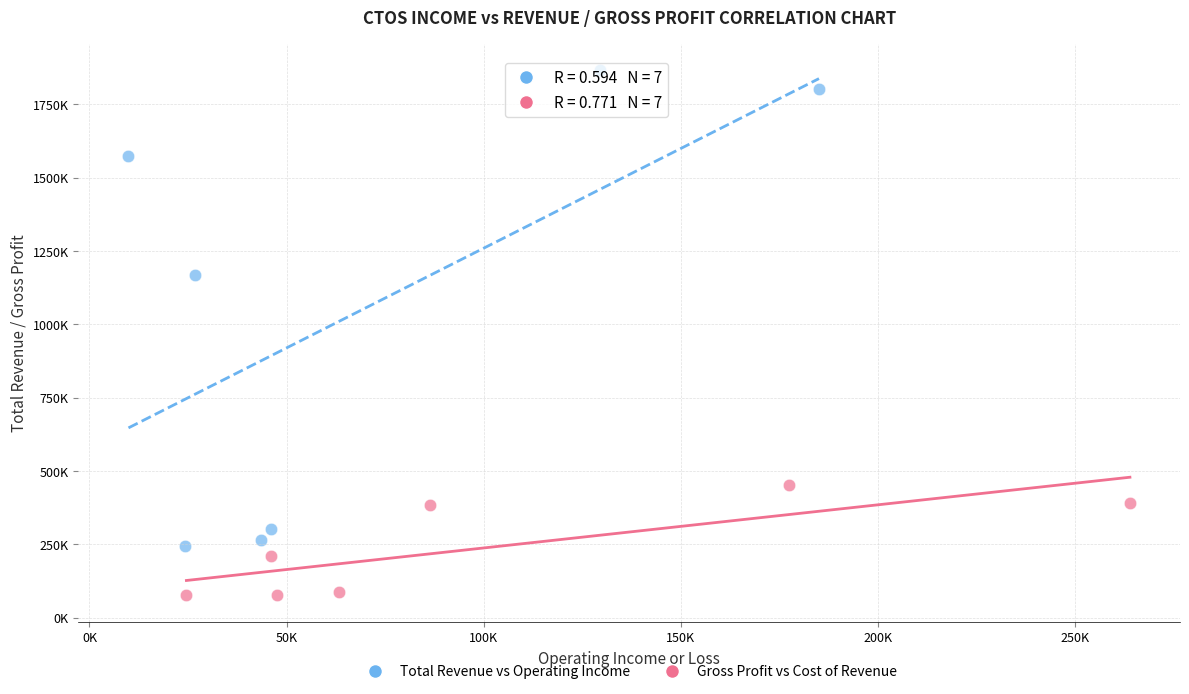

What are all the series names shown in the legend?

Total Revenue vs Operating Income, Gross Profit vs Cost of Revenue